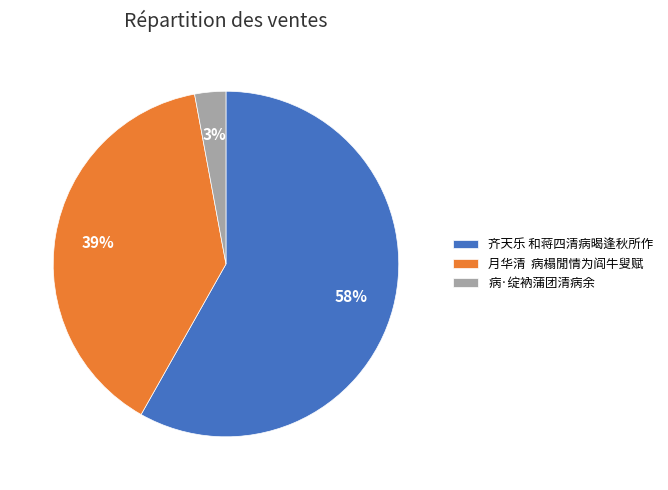

Which category accounts for the majority?

齐天乐 和蒋四清病暍逢秋所作